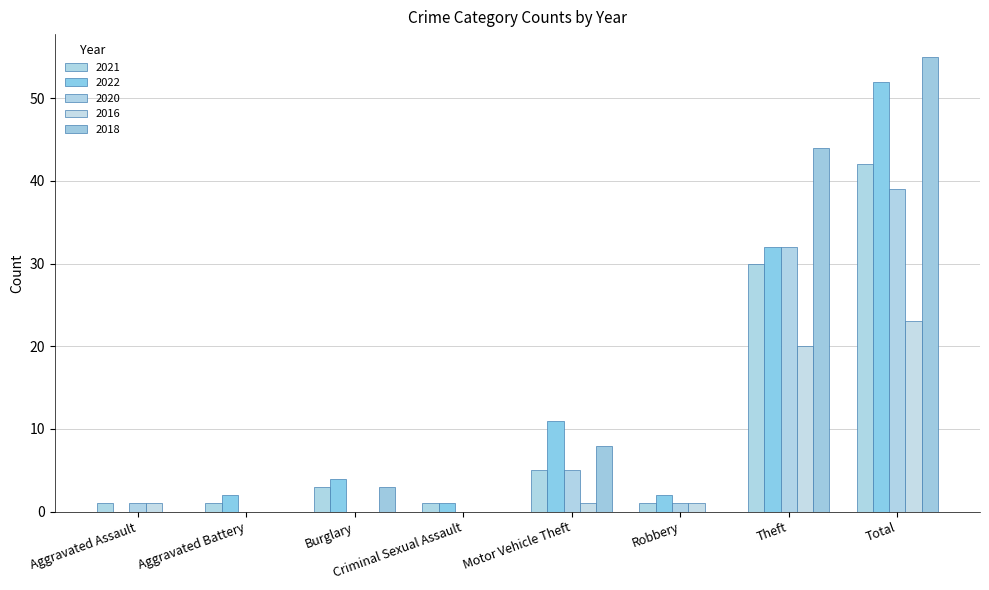

What is the label of the 3rd bar from the right?

Robbery